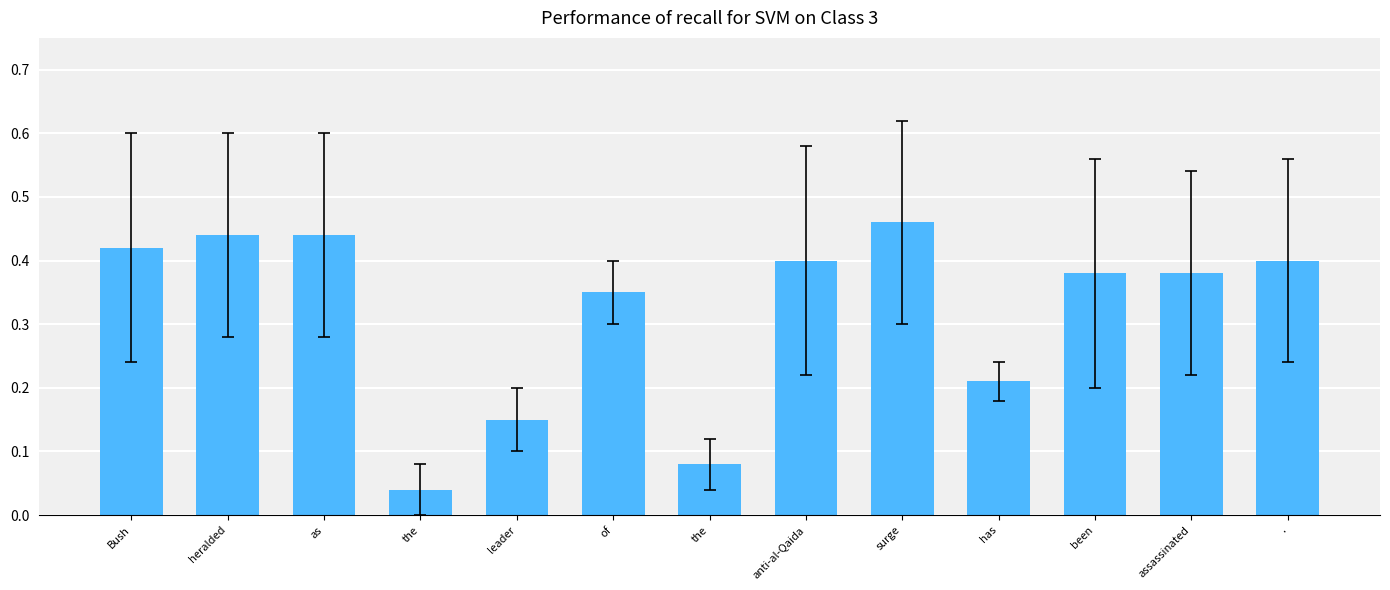

Reading right to left, extract all data points from this chart.

.=0.4	assassinated=0.4	been=0.4	has=0.2	surge=0.5	anti-al-Qaida=0.4	the=0.1	of=0.3	leader=0.1	the=0.0	as=0.4	heralded=0.4	Bush=0.4